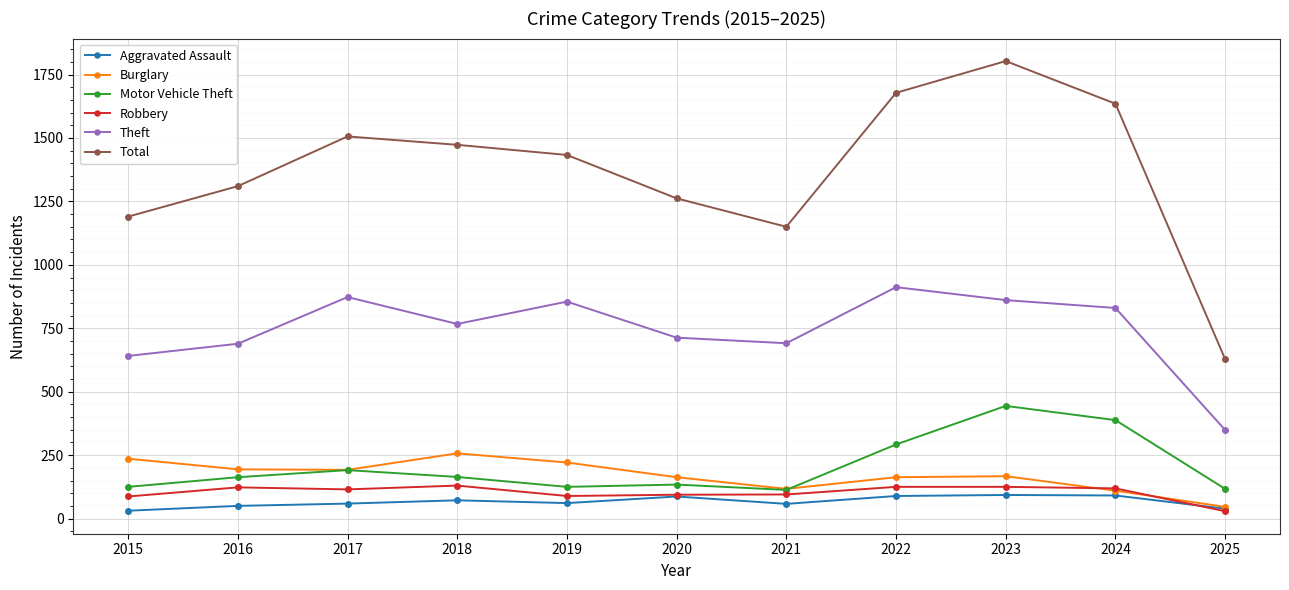

In Total, how many points are lower than both neighbors (excluding endpoints)?

1